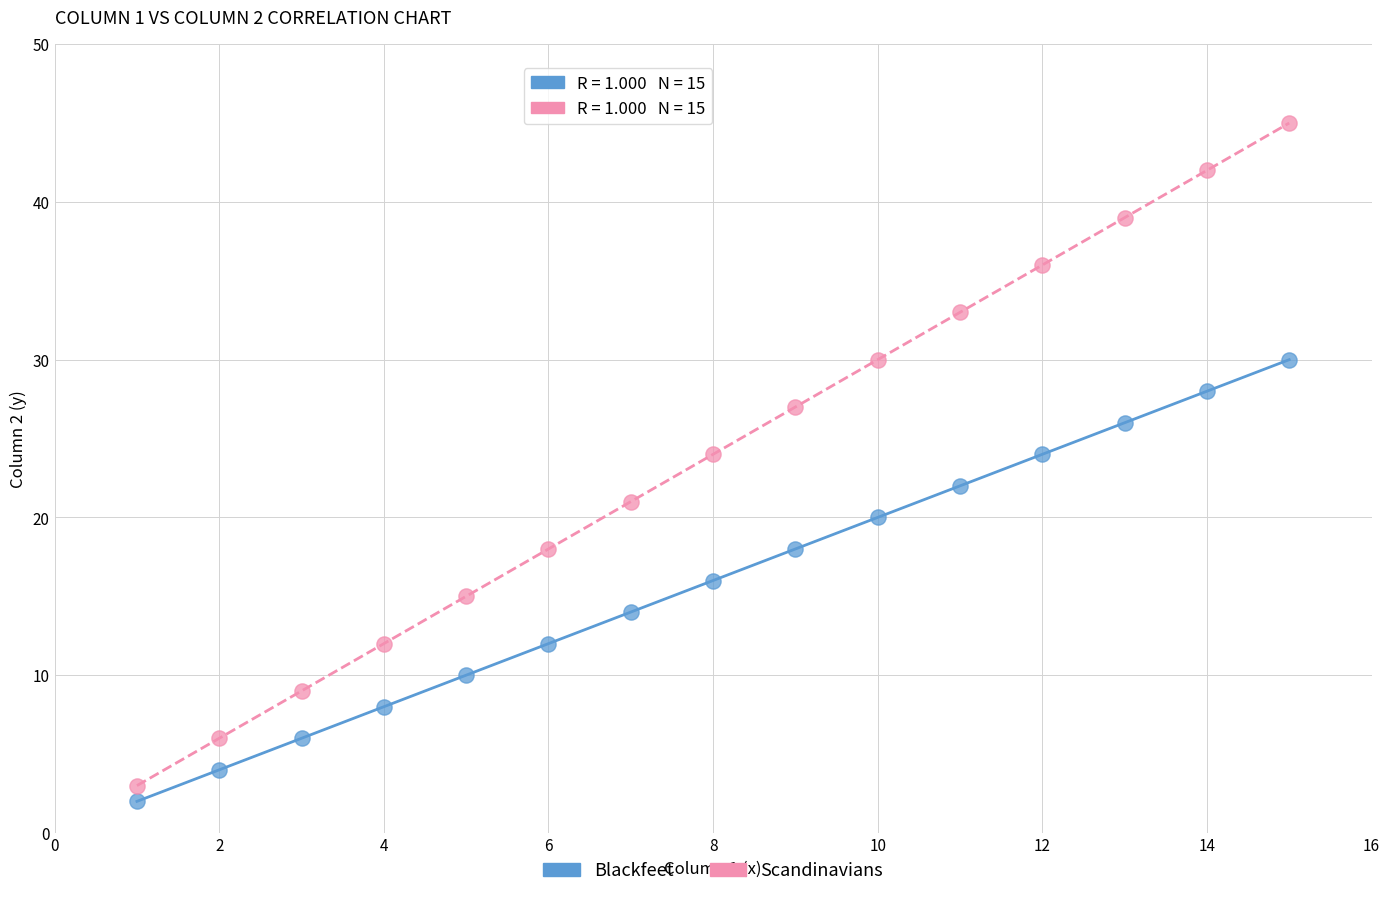

Across all data points, what is the range of X values (max minus min)?

14